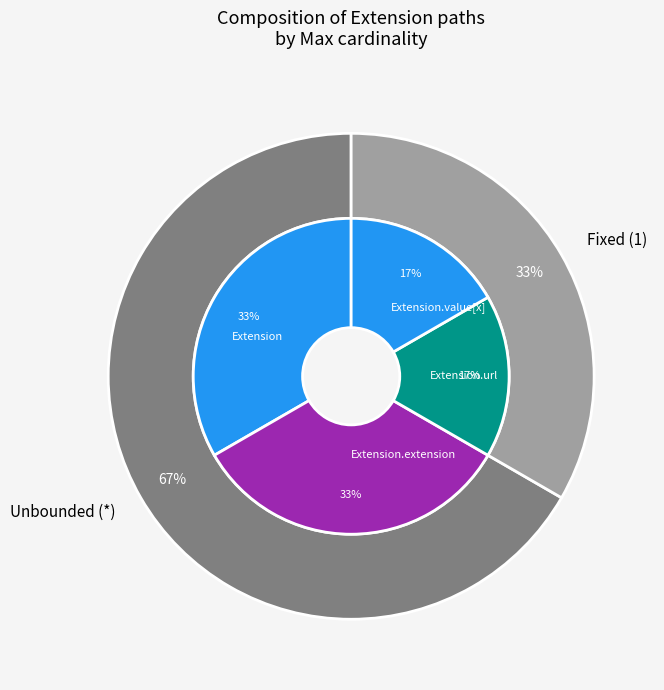

To the nearest percent, what is the average slice percentage?

25%